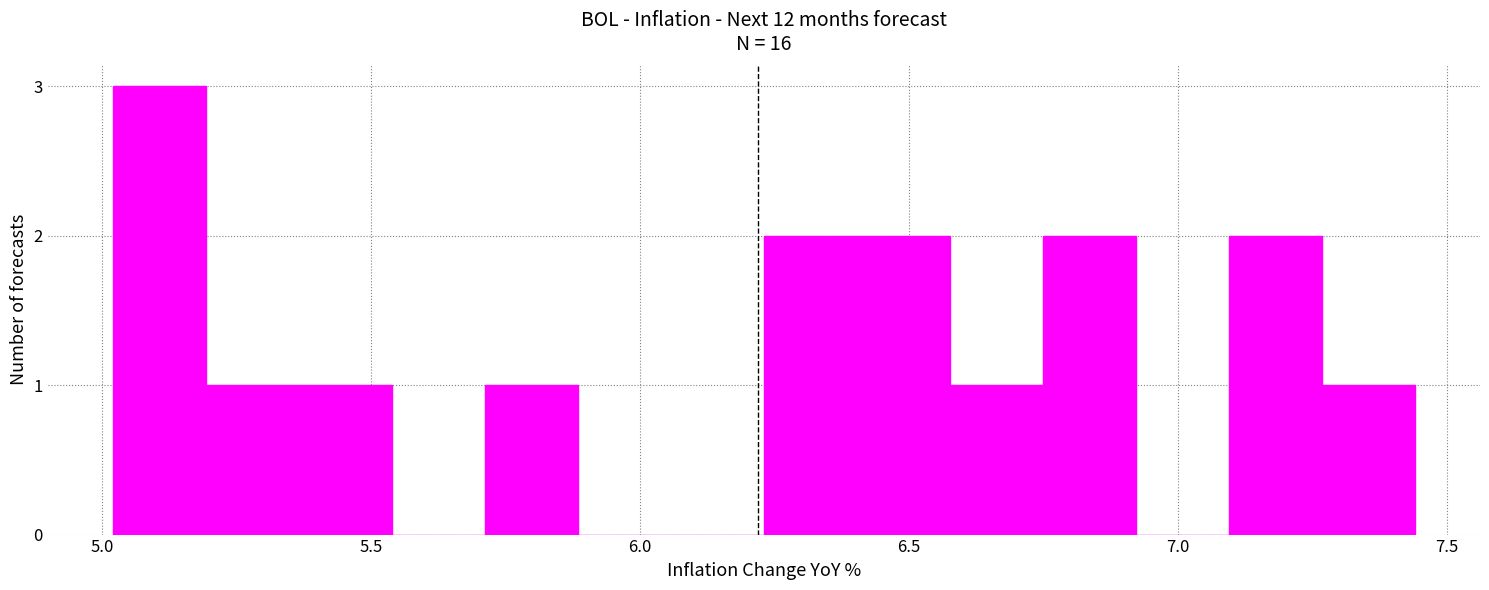

Read against the x-axis, roughly where is the centre of the tallest bar?

5.10